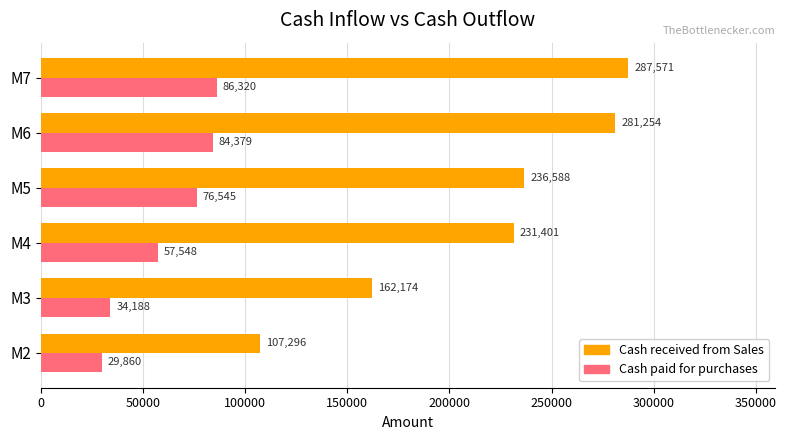

At which label does Cash paid for purchases reach its peak?

M7